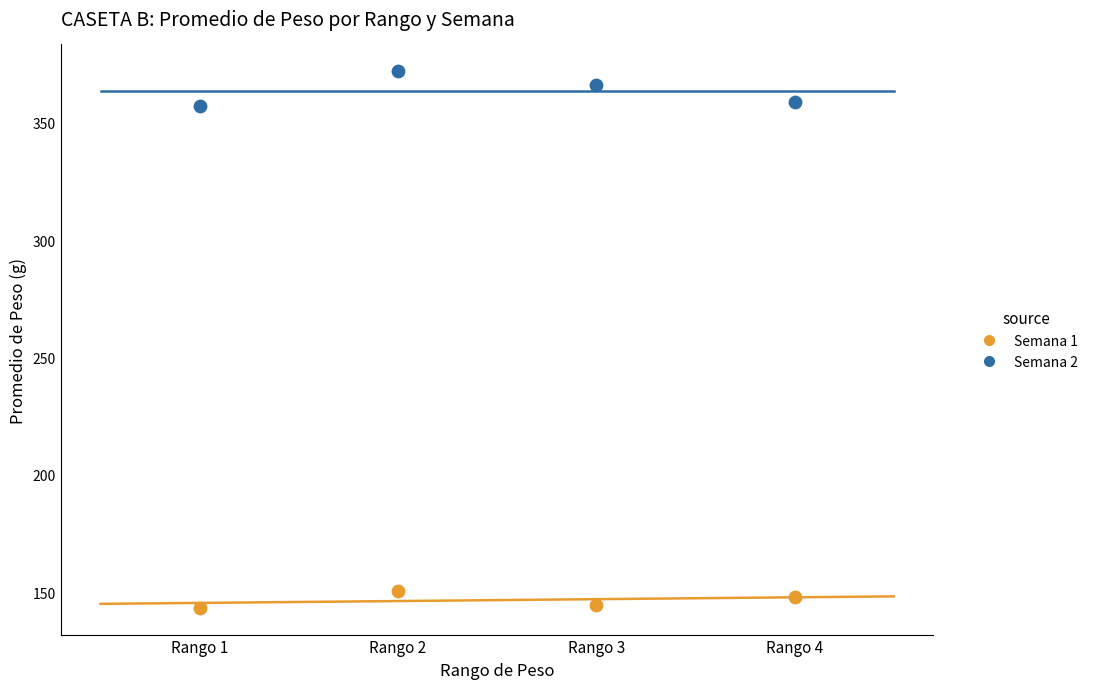

Which series contains the highest Y value?

Semana 2